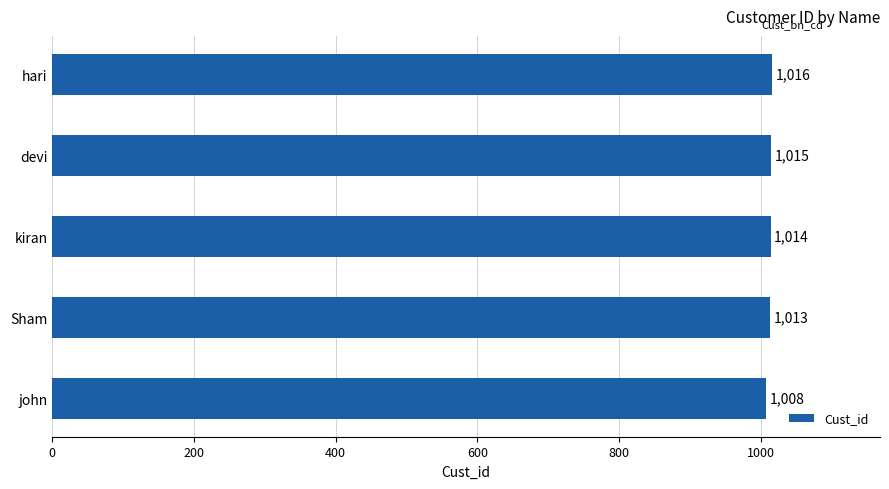

Is it true that the value at hari is 1585?

False